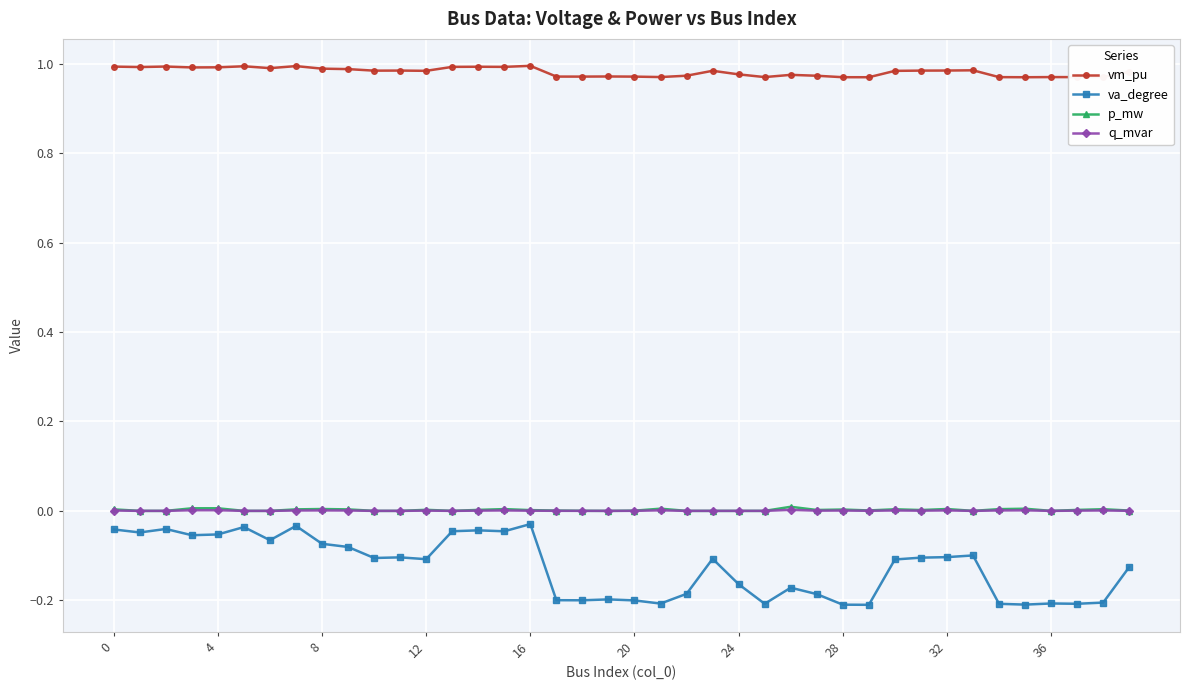

True or false: va_degree has more than 0 interior local peaks.

True